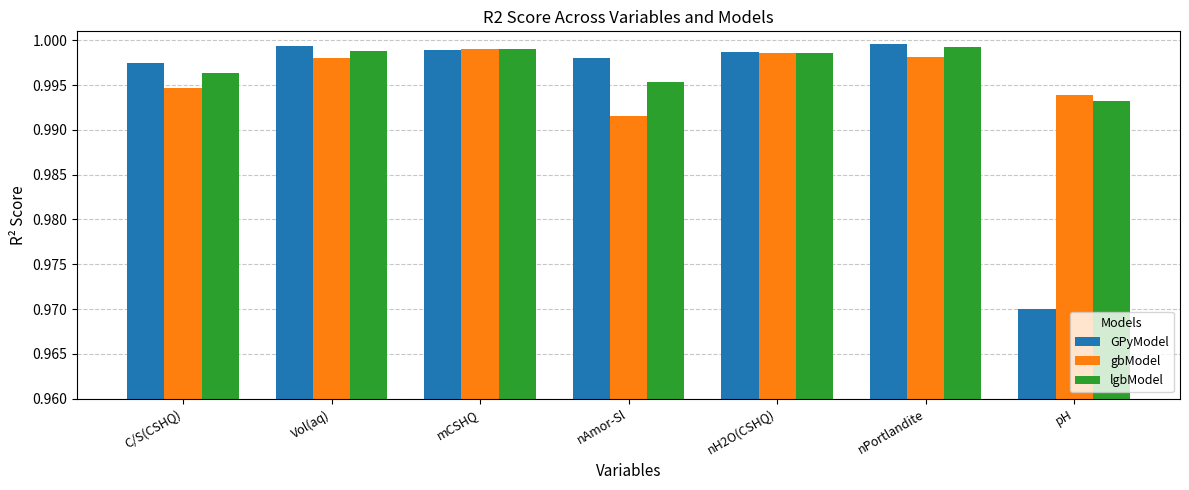

Which series has the largest total across all categories?

lgbModel